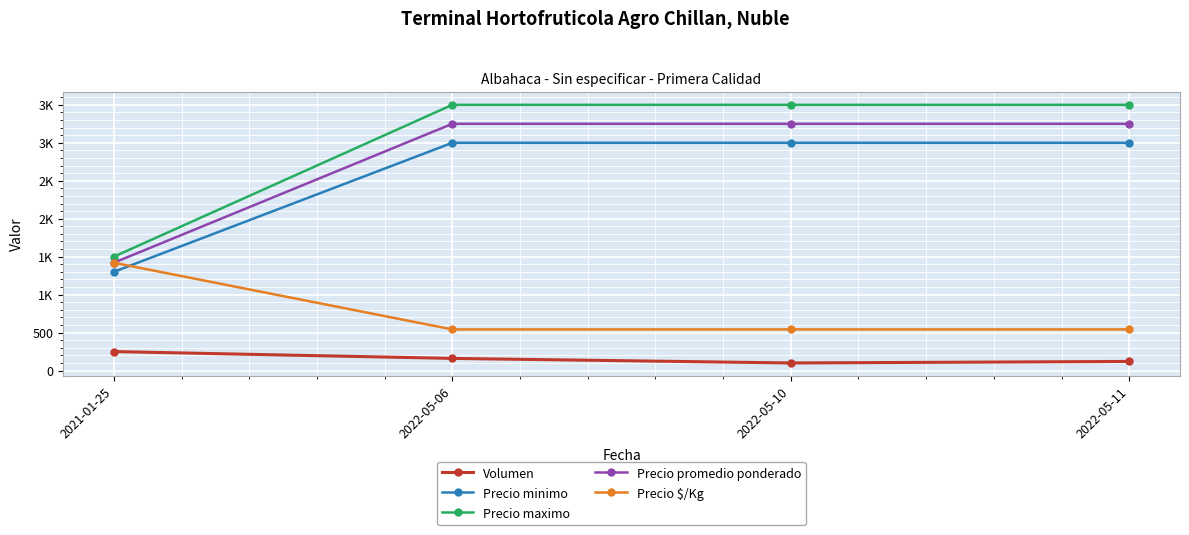

Is the value of Precio promedio ponderado at 2022-05-10 greater than the value of Volumen at 2021-01-25?

Yes